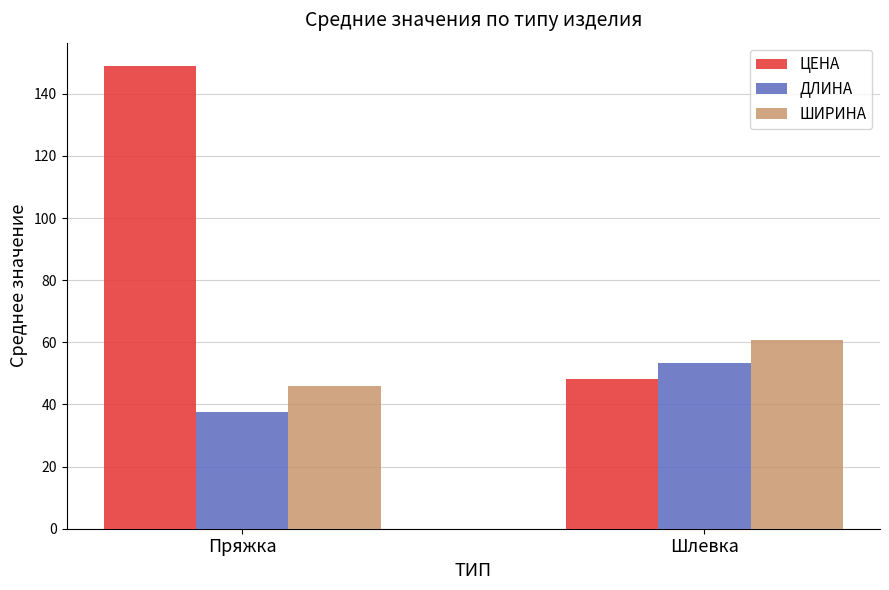

What is the spread (max minus min) of values at Шлевка?

12.6